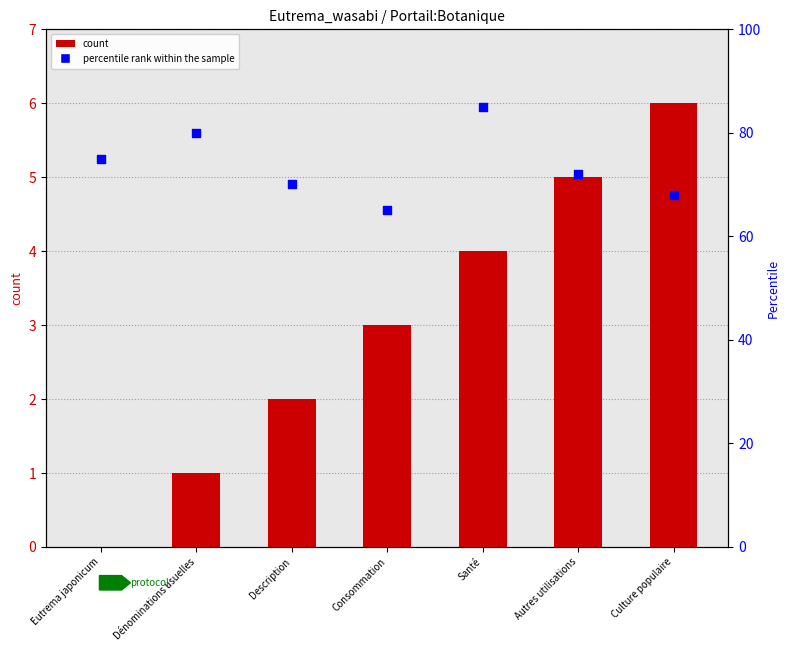

Which series reaches the minimum Y coordinate?

col_0